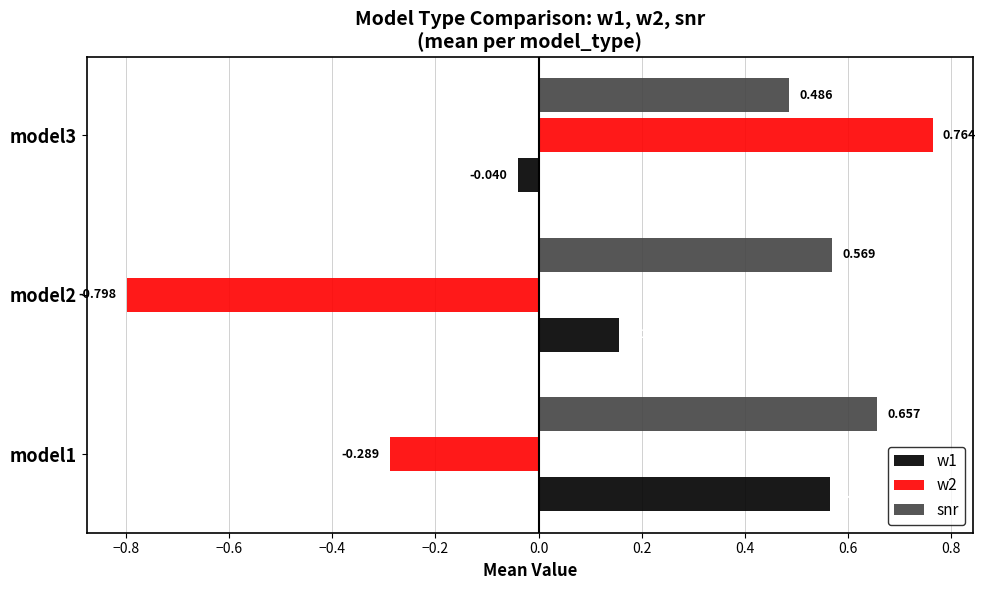

Is the value of snr at model2 greater than the value of w1 at model3?

Yes